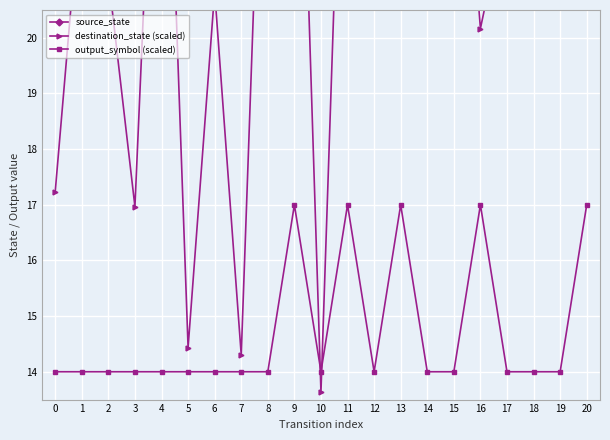

What is the approximate value of output_symbol (scaled) at 3?

14